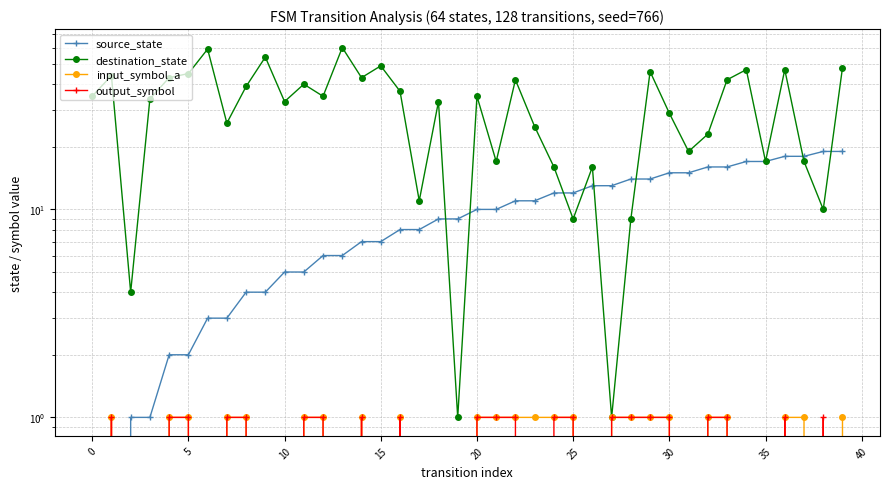

Which series ends up on top after the final intersection of input_symbol_a and output_symbol?

input_symbol_a